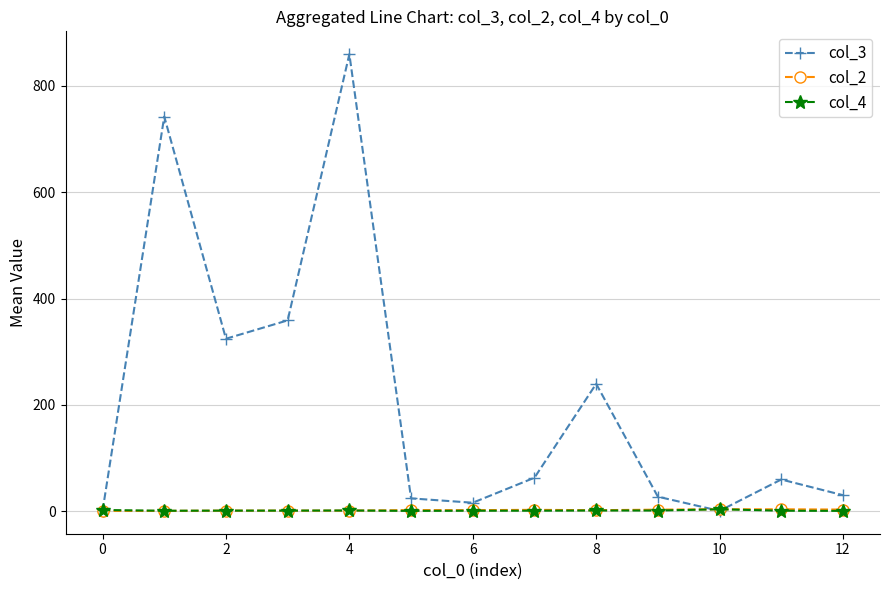

How many data points in col_2 are less than 2?

5